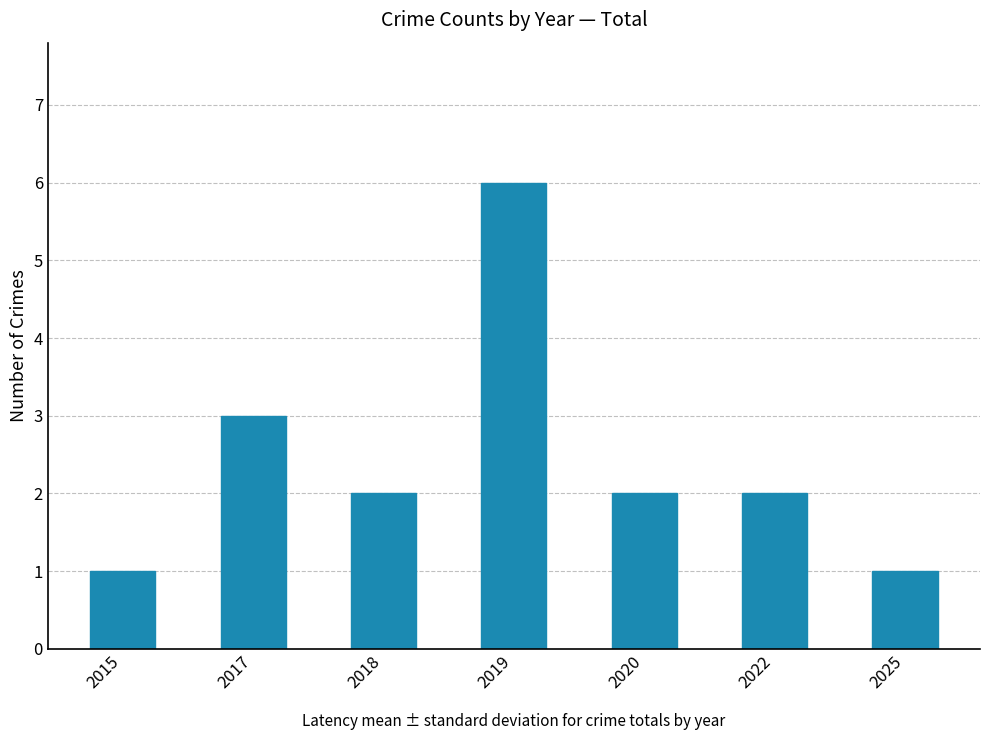

Reading left to right, what are all the values shown in this chart?

2015=1	2017=3	2018=2	2019=6	2020=2	2022=2	2025=1